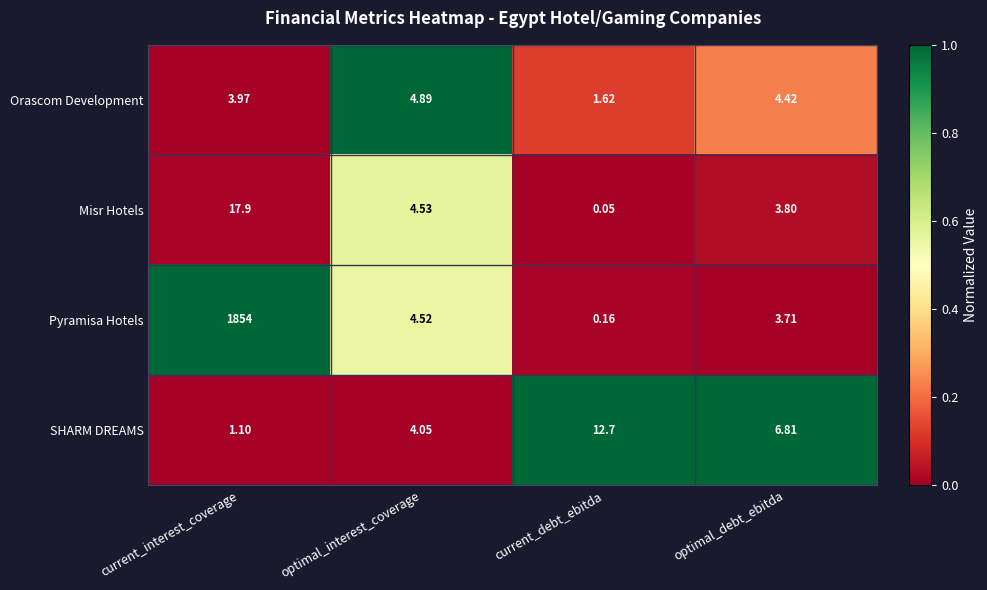

Where does the SHARM DREAMS series first go above 6?

current_debt_ebitda